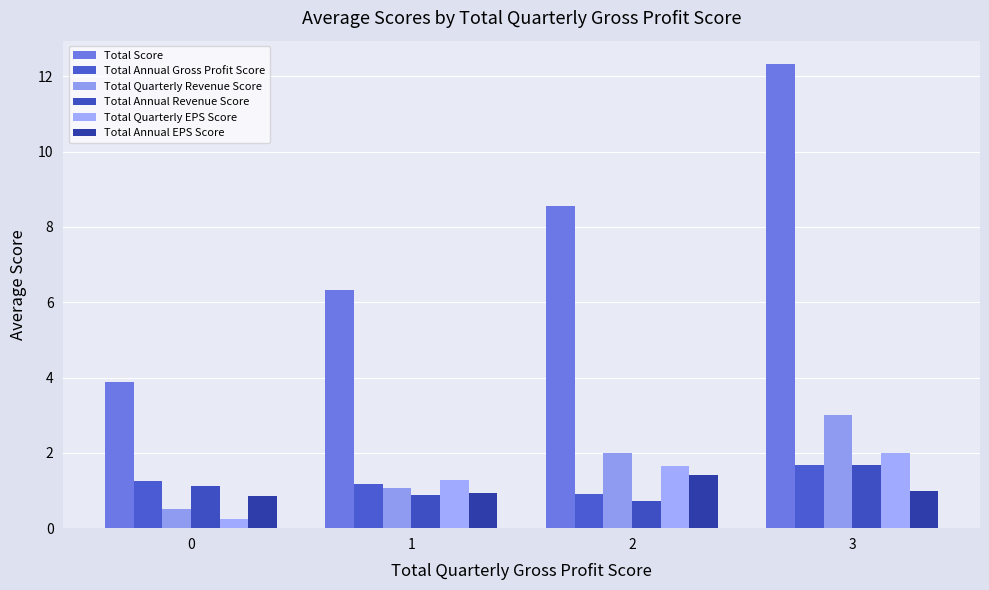

What is the difference between the second highest and second lowest values in the Total Quarterly Revenue Score series?

0.9